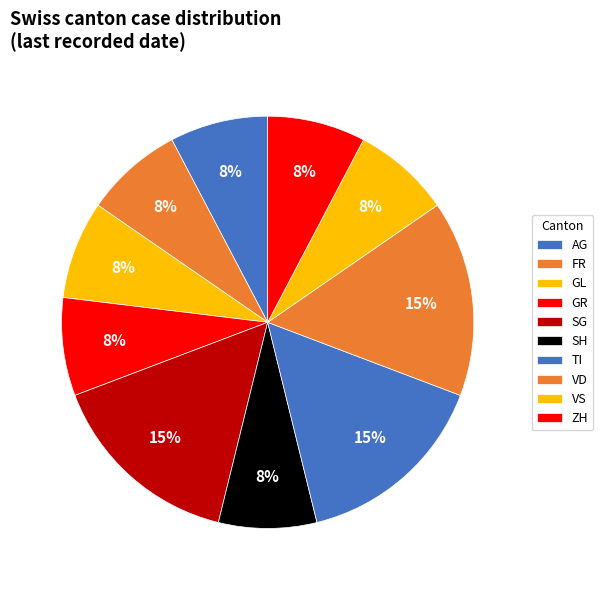

How much of the chart is everything except VD?

84.6%